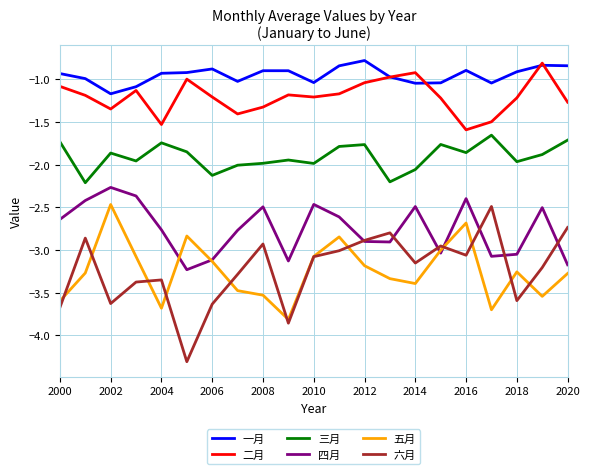

True or false: 三月 and 五月 intersect in this chart.

False